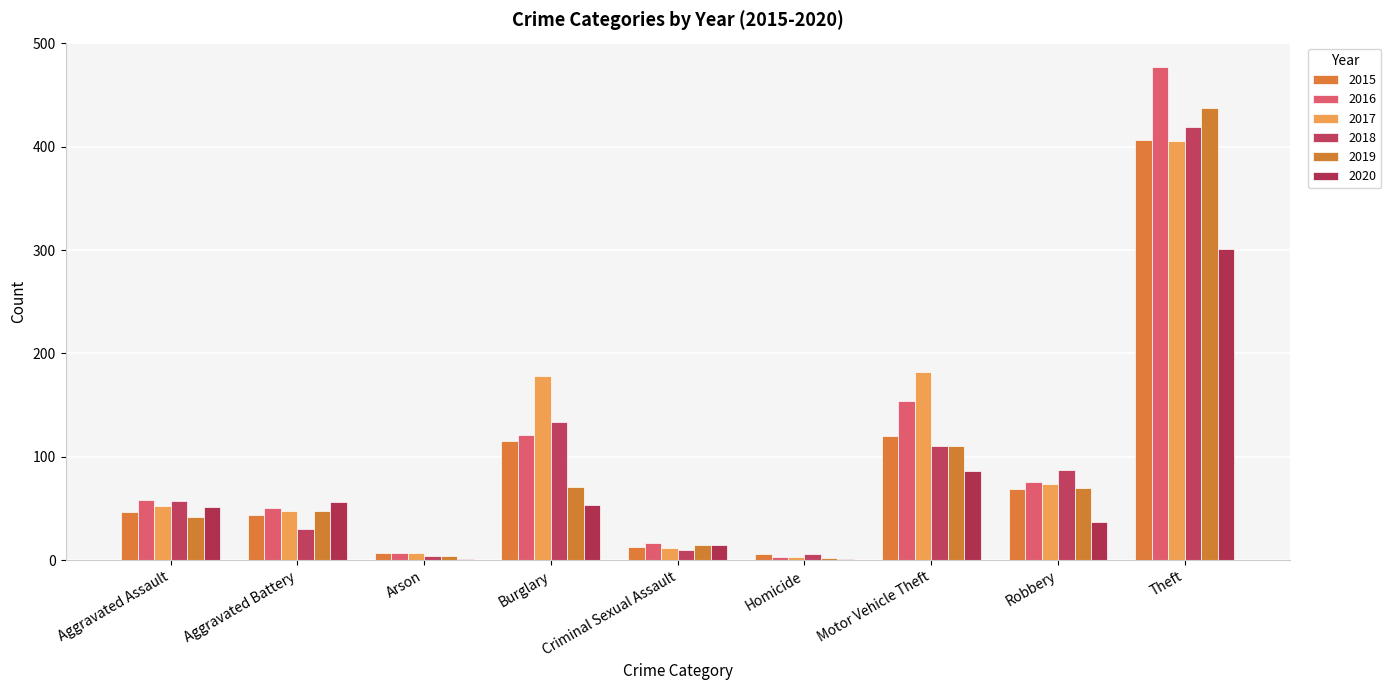

Where does the 2018 series first go above 57?

Burglary